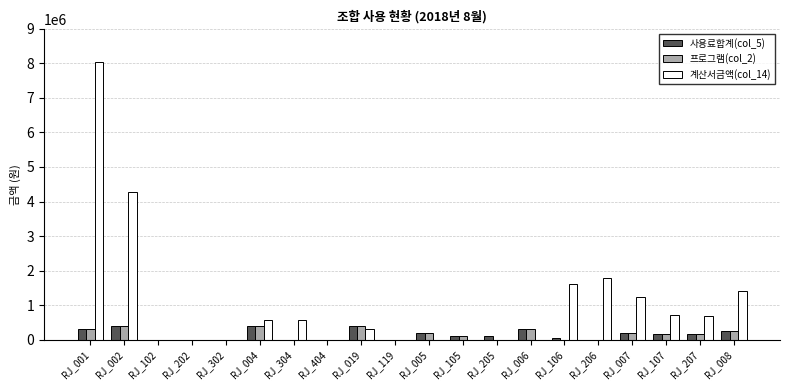

Which series has the largest total across all categories?

계산서금액(col_14)